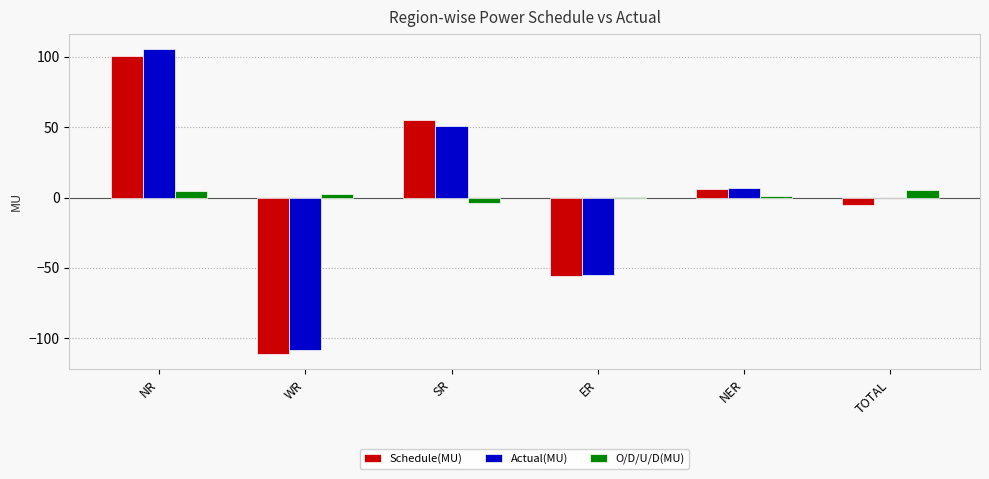

True or false: Actual(MU) has a value of 23.0 at SR.

False